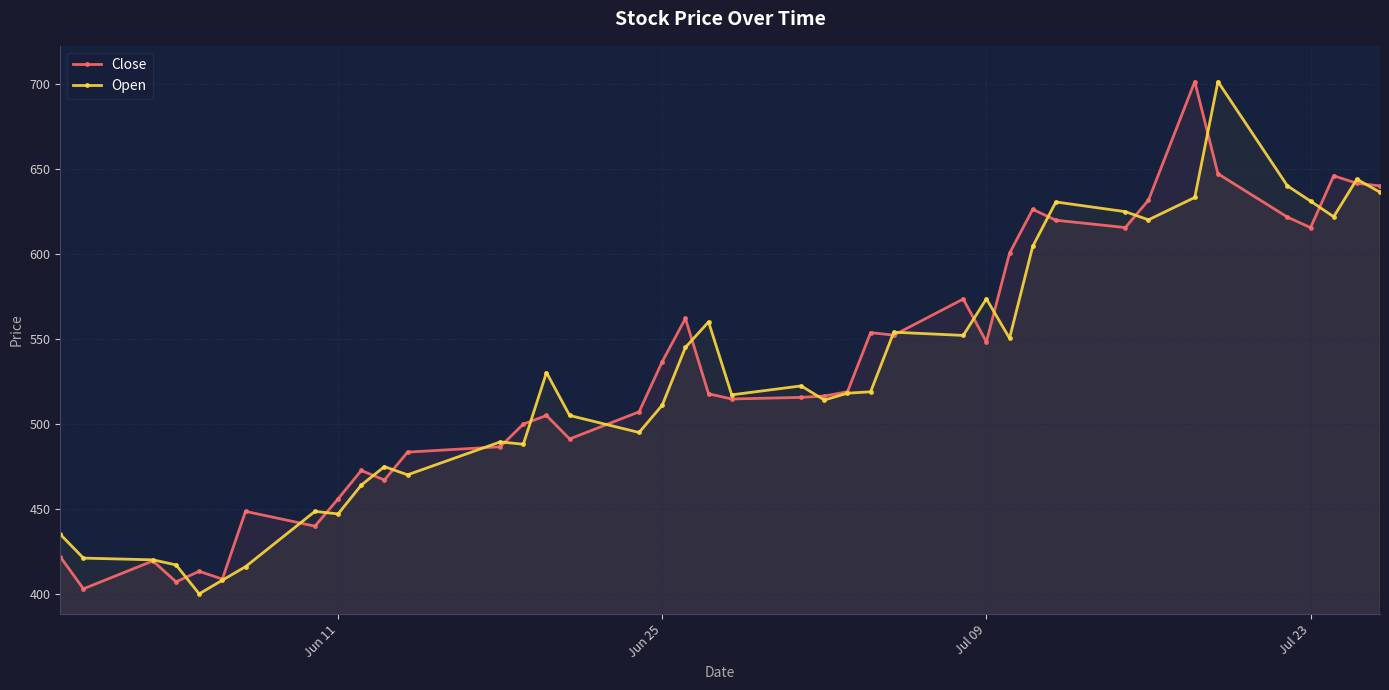

At how many categories does at least one series exceed 586?

12